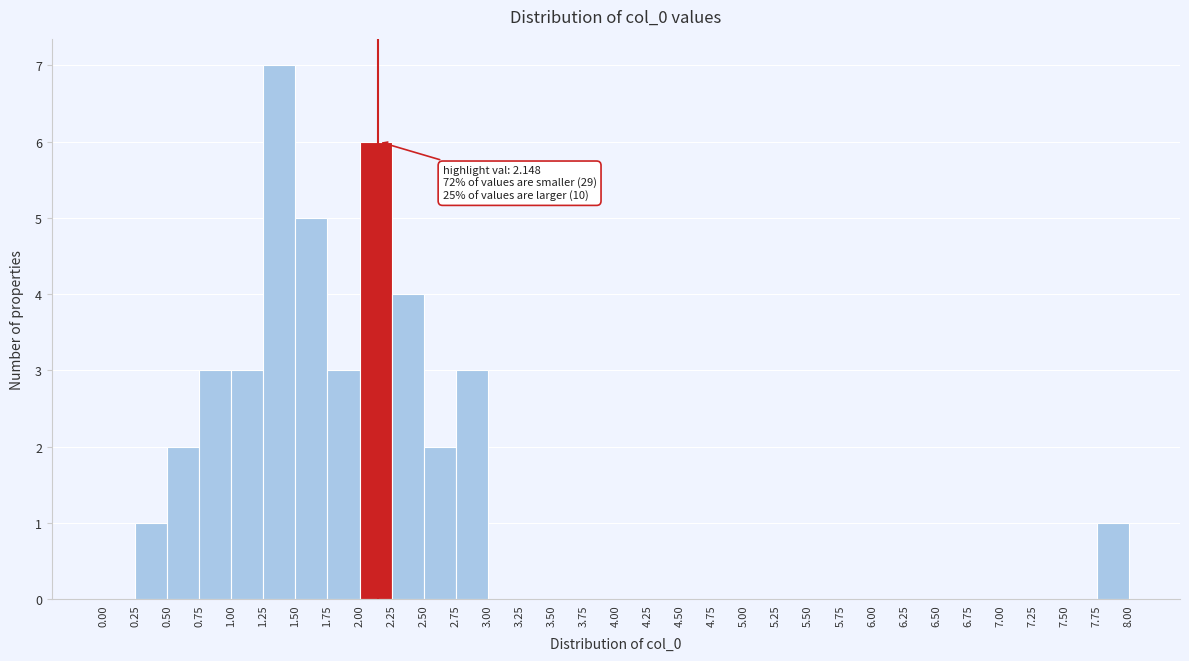

Which range on the x-axis has the tallest bar?

1.25 to 1.50